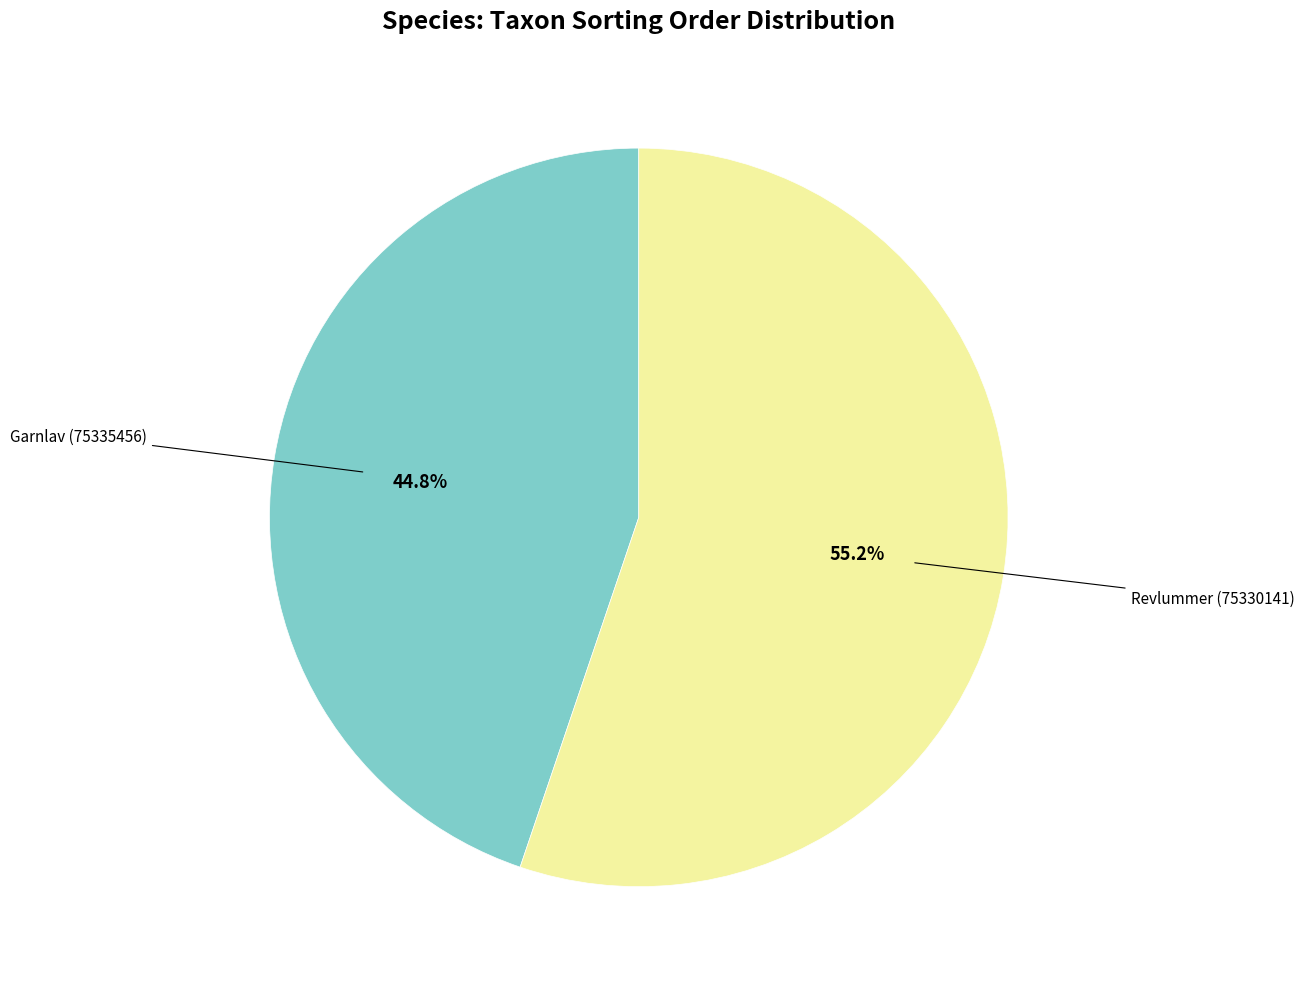

Does any single category account for the majority?

Yes